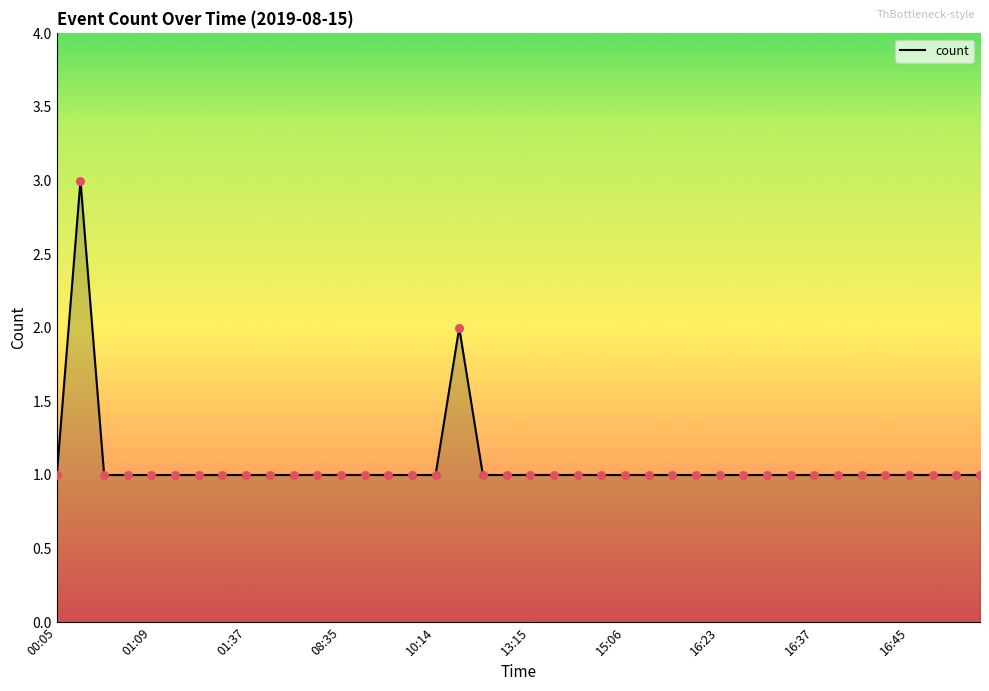

What is the greatest value displayed?

3